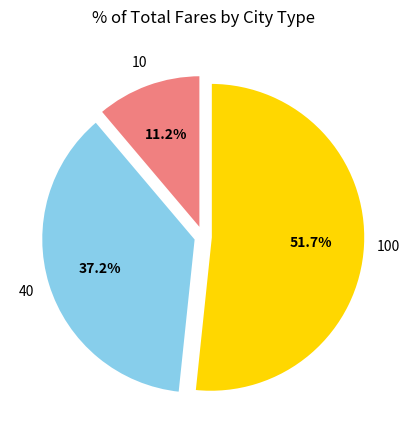

What percentage is the 100 slice, to the nearest percent?

52%